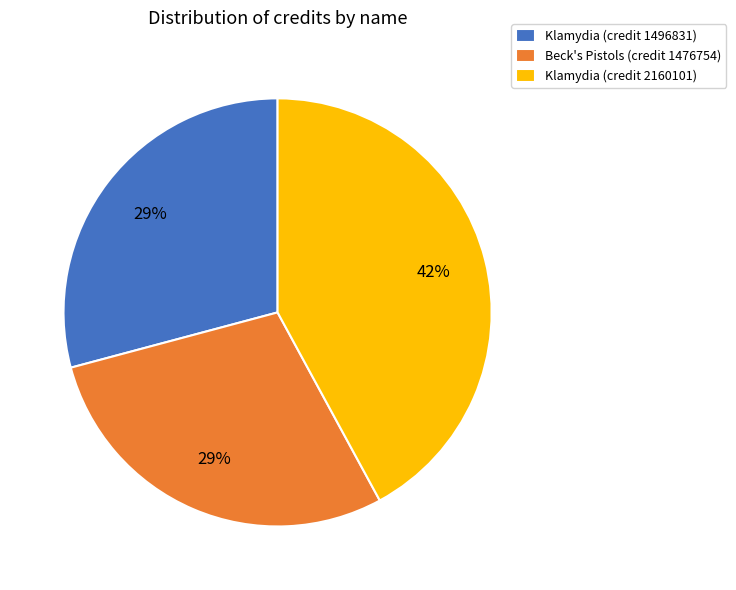

Between Klamydia (credit 2160101) and Klamydia (credit 1496831), which is larger?

Klamydia (credit 2160101)